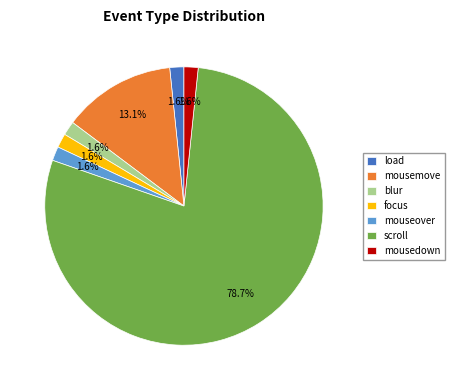

Which category has the biggest portion of the pie?

scroll